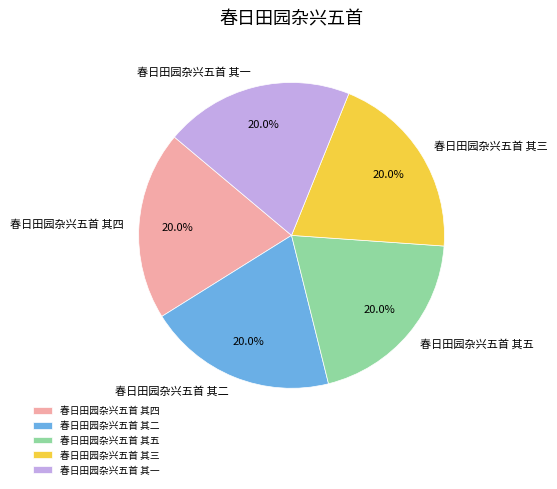

Is there any slice that represents more than half of the pie?

No